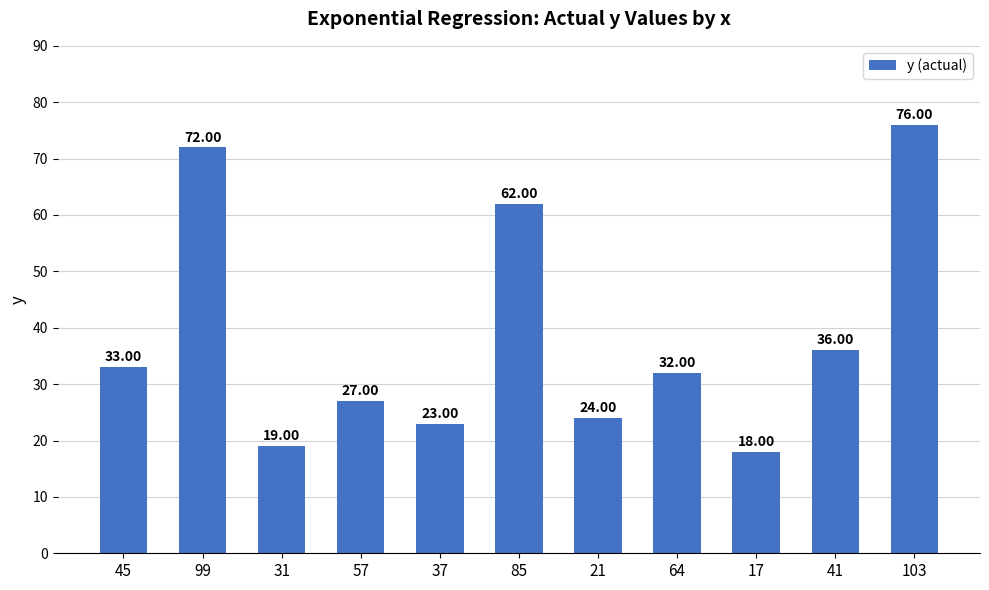

What is the greatest value displayed?

76